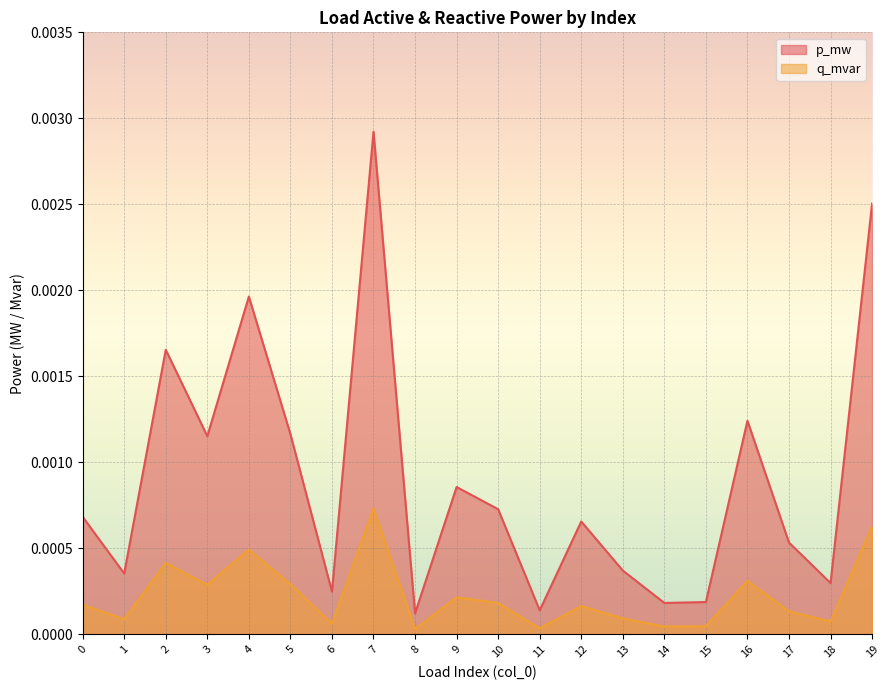

List the series in order of their overall mean, highest first.

p_mw, q_mvar